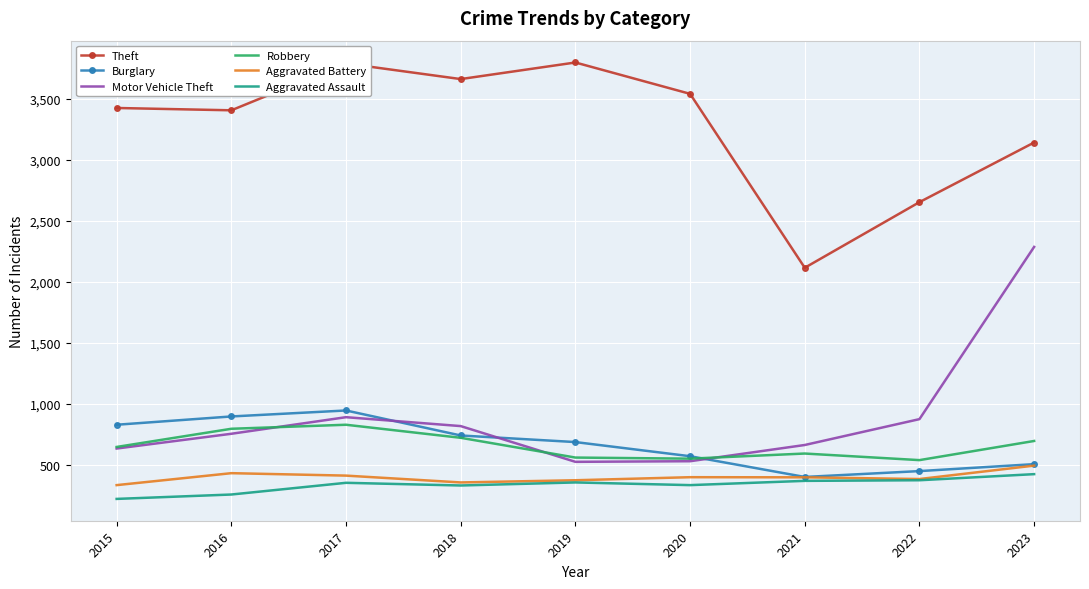

The Robbery series shows 827 at 2017. True or false?

True